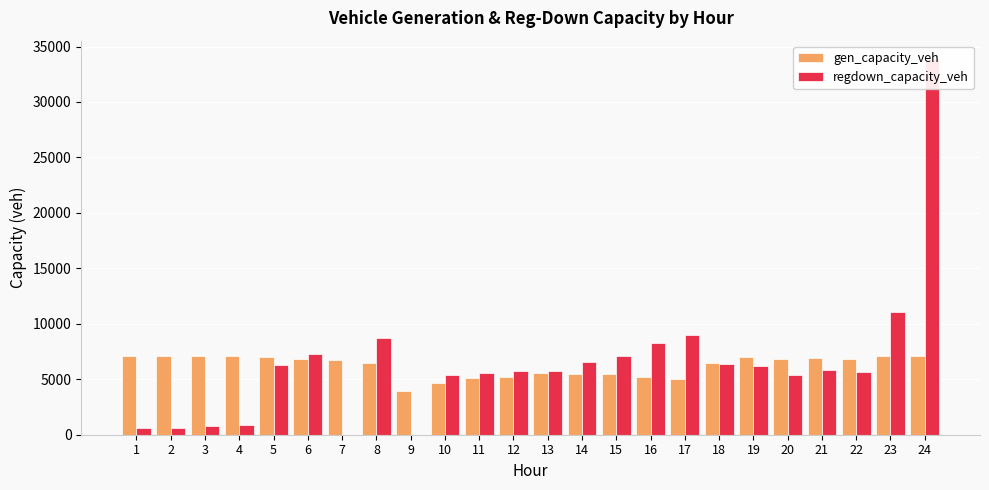

Reading right to left, transcribe all the data shown in this chart.

gen_capacity_veh: 7079.3	7109.6	6831.8	6932.5	6832.7	7036.5	6471.5	5016.2	5247.7	5493.0	5497.2	5572.4	5163.8	5107.3	4681.6	3934.8	6426.4	6731.6	6826.7	7020.2	7105.3	7105.3	7105.3	7105.3
regdown_capacity_veh: 33834.9	11045.0	5614.2	5848.2	5348.6	6173.9	6356.4	9012.8	8257.9	7131.2	6535.2	5754.8	5768.2	5549.9	5359.5	0.0	8704.3	0.0	7258.0	6308.2	839.8	756.1	604.8	585.7